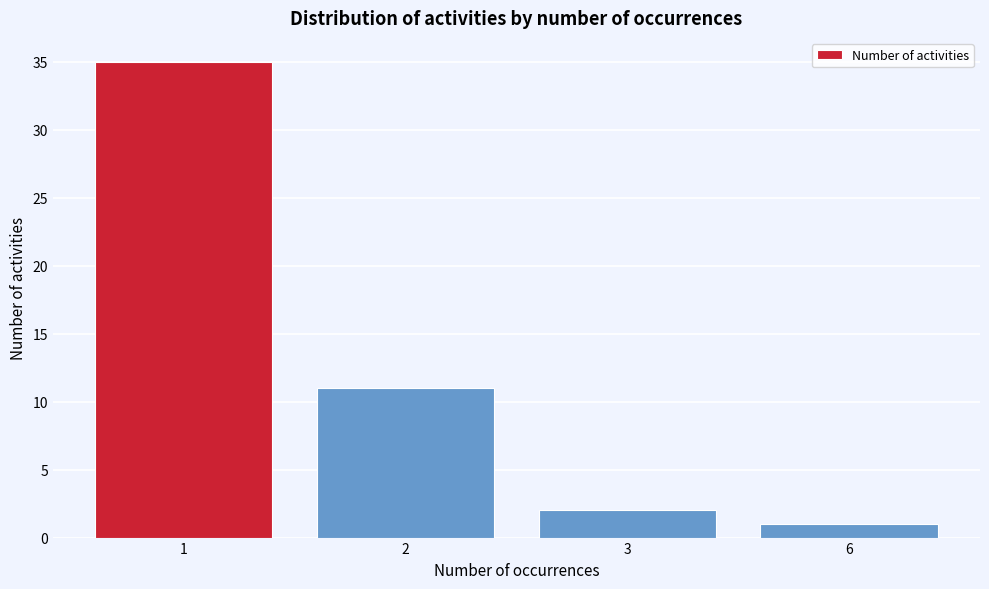

Reading left to right, extract all data points from this chart.

1=35	2=11	3=2	6=1